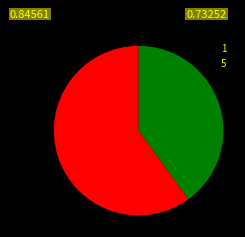

True or false: 1 accounts for 50% of the total.

False